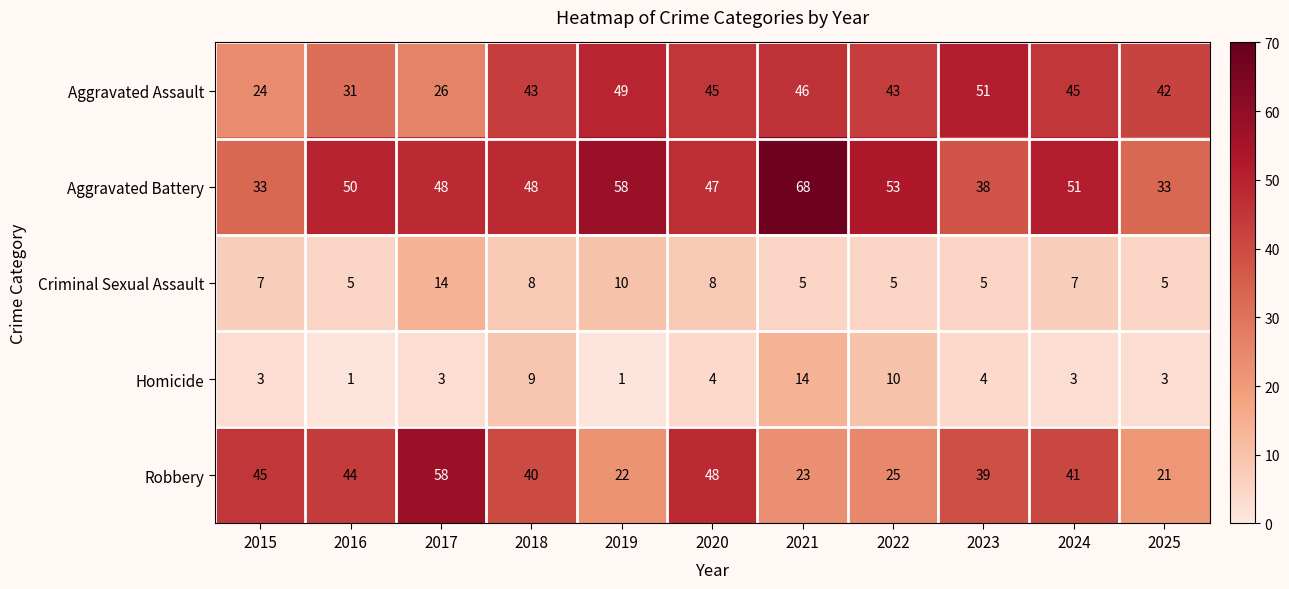

Rank the series at 2016 from highest to lowest value.

Aggravated Battery, Robbery, Aggravated Assault, Criminal Sexual Assault, Homicide